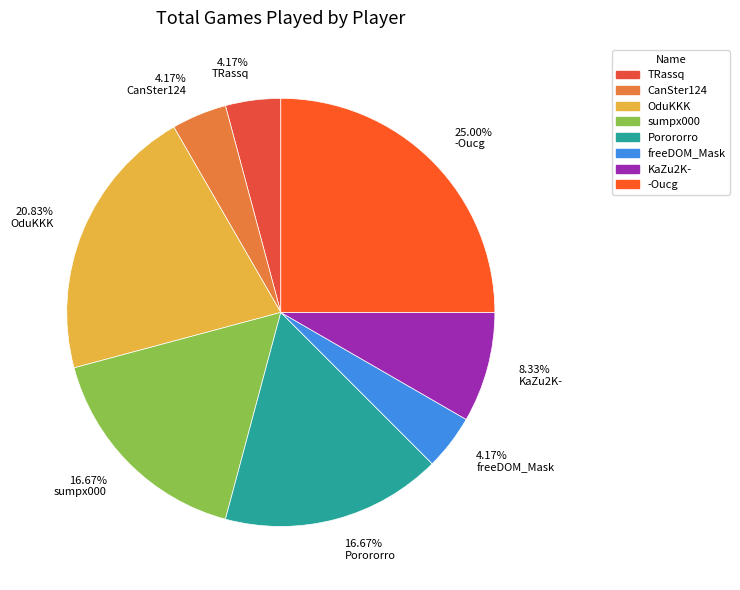

To the nearest percent, what is the average slice percentage?

12%